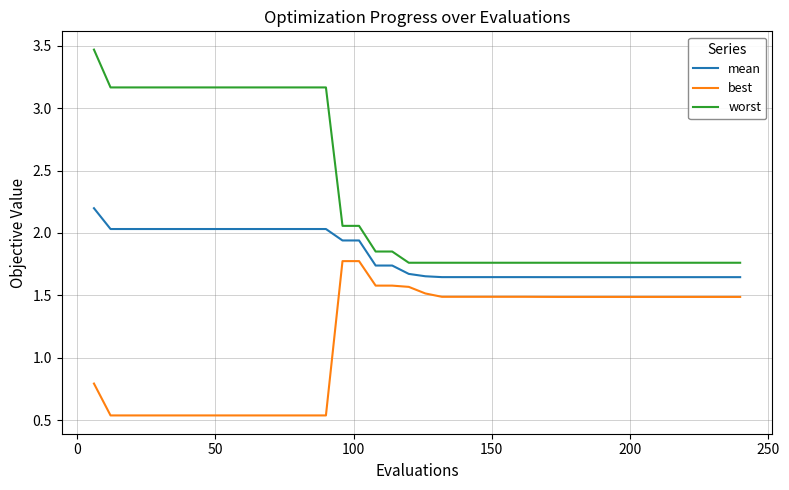

True or false: worst and mean cross at least once.

False